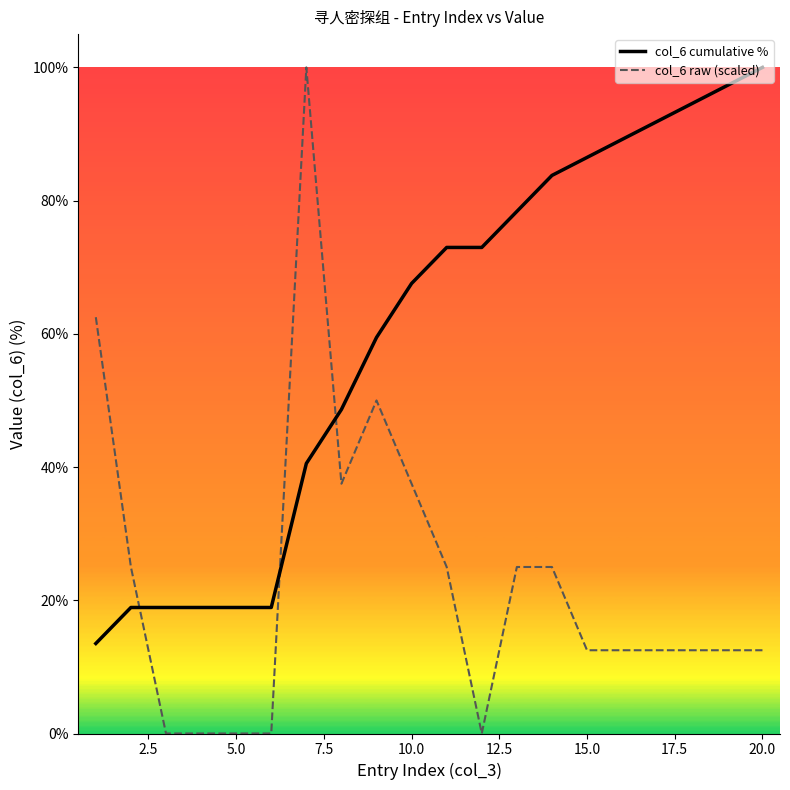

Which series has the largest range (max minus min)?

col_6 raw (scaled)